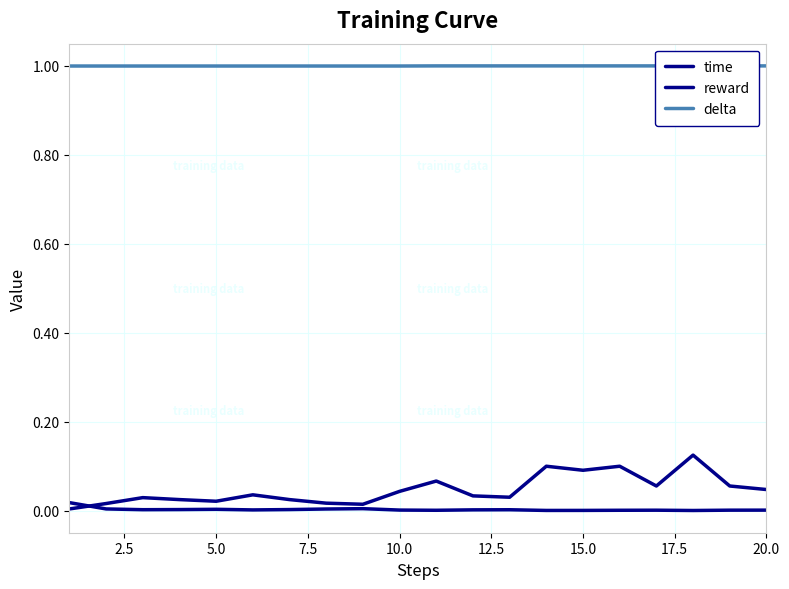

Which has a higher value, 20.0 or 12.5?

20.0